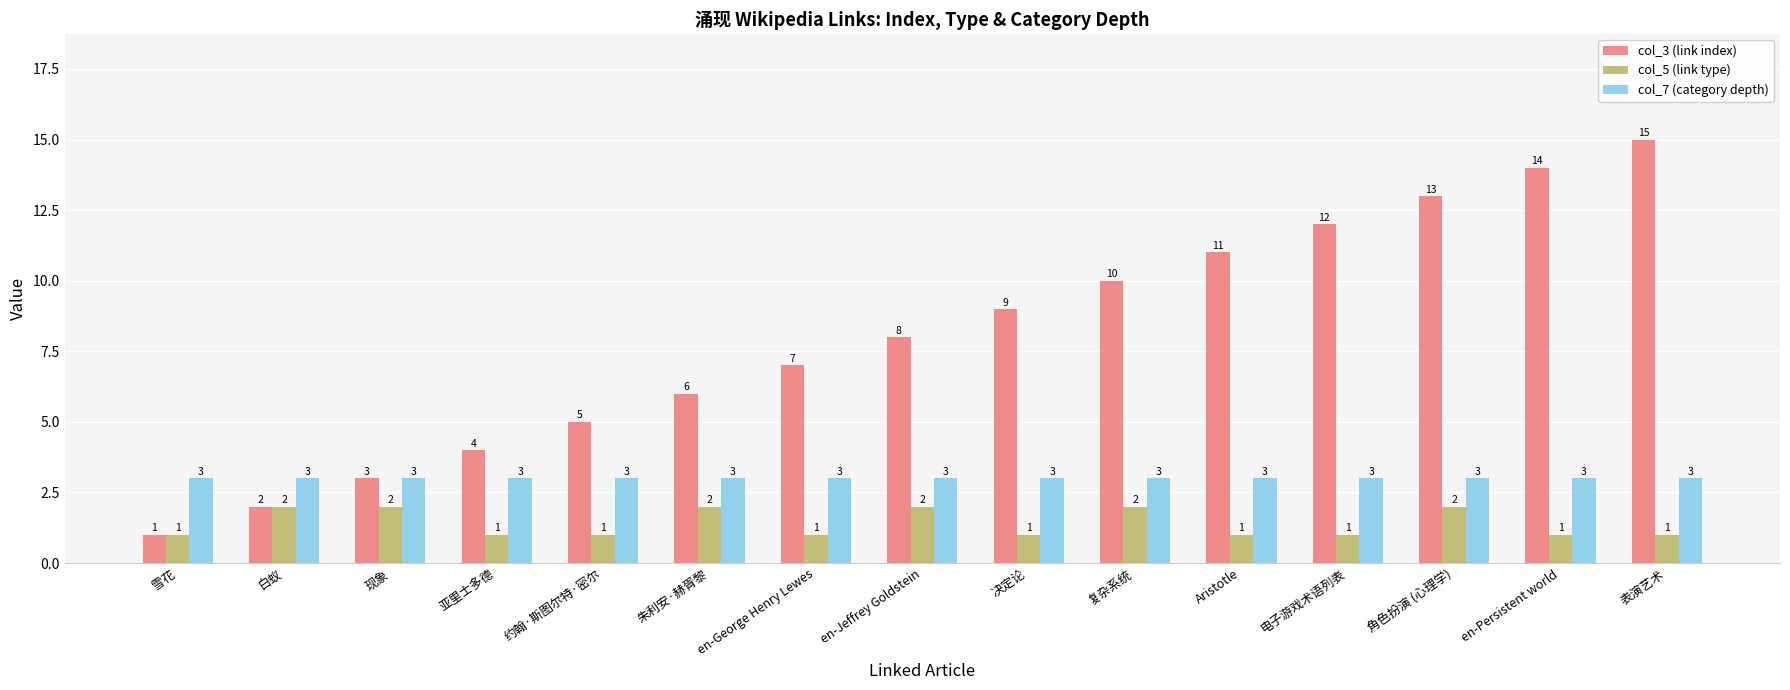

What is the total value across all series at 约翰·斯图尔特·密尔?

9